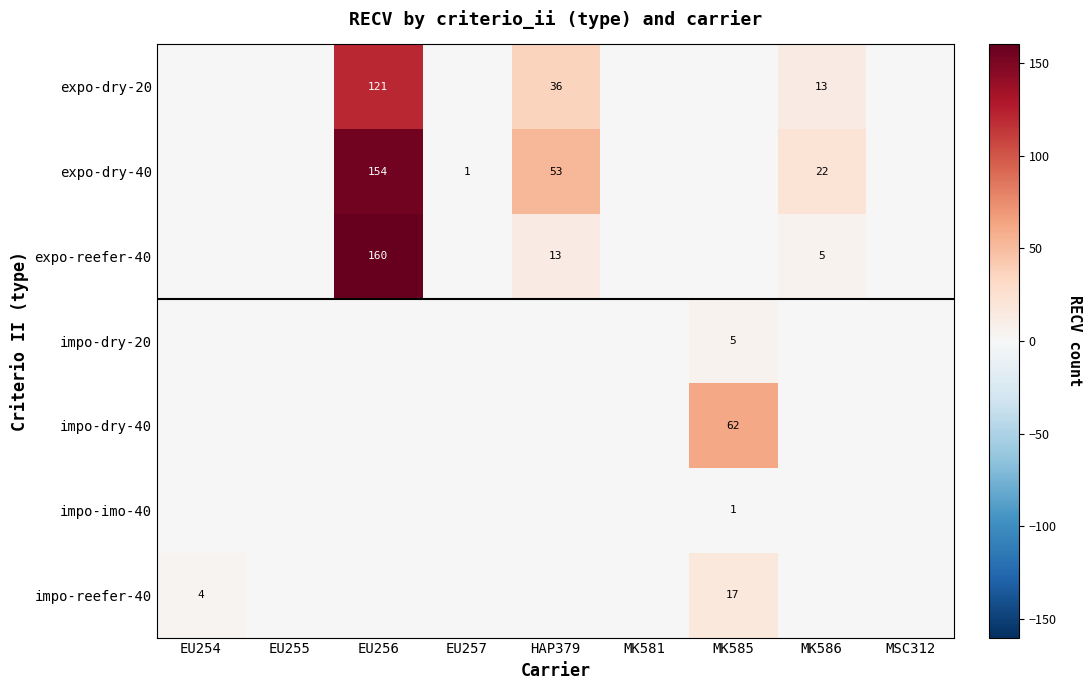

Which has a higher value, MK585 or EU257?

MK585